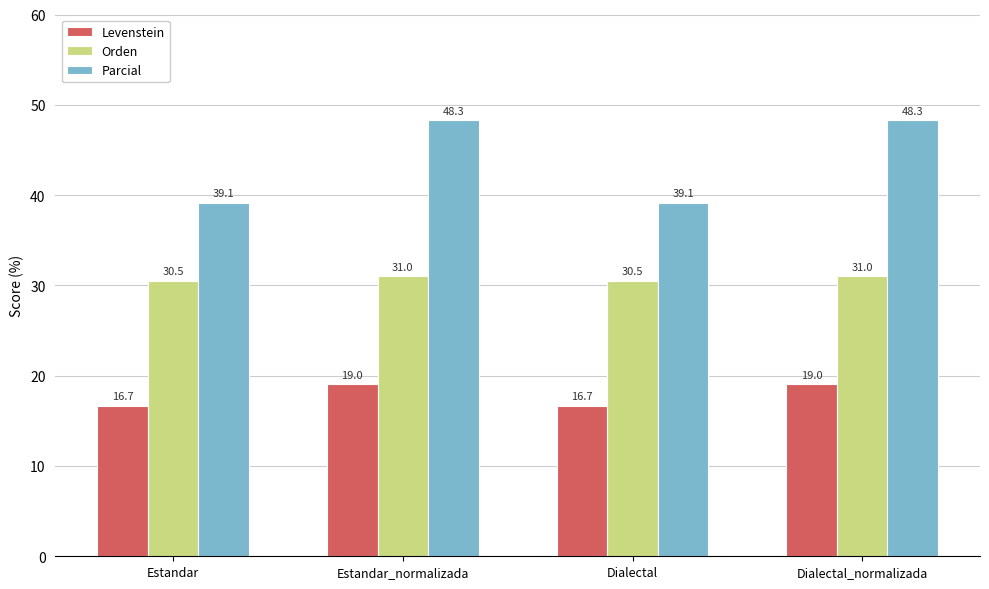

How many groups of bars are there?

4